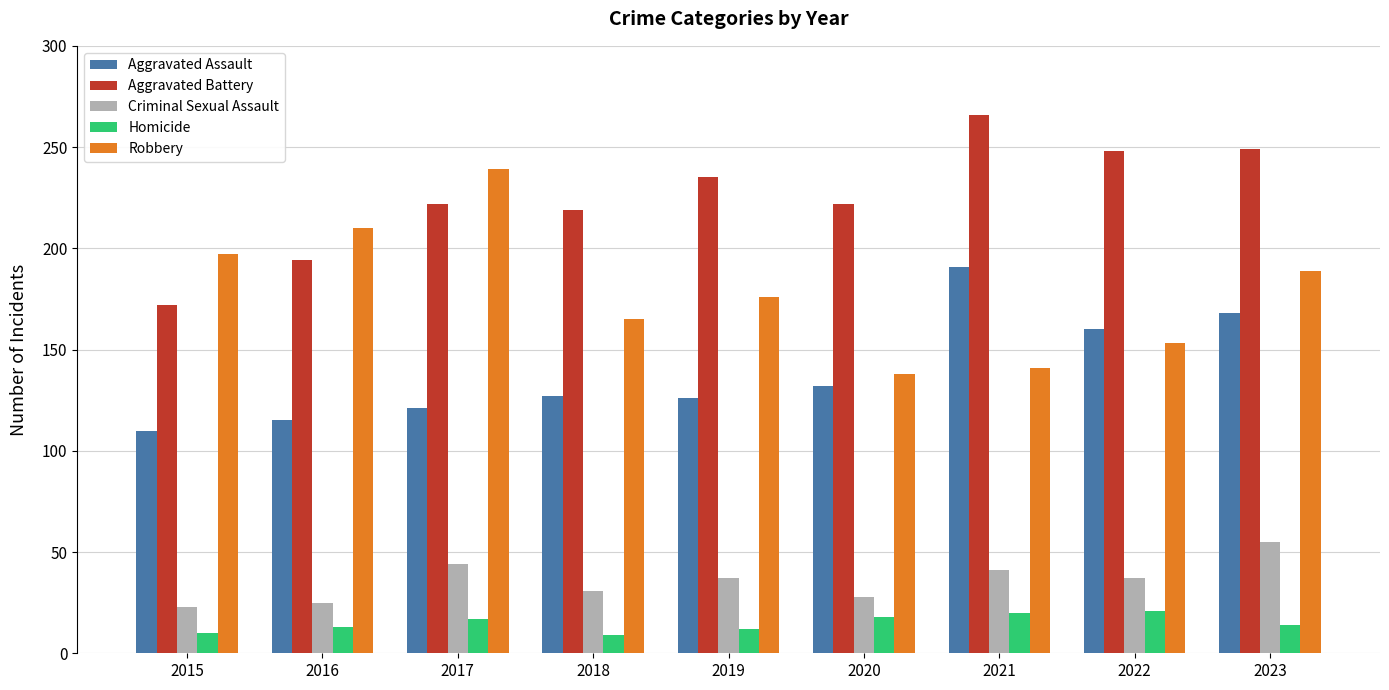

Which series has the widest spread of values?

Robbery